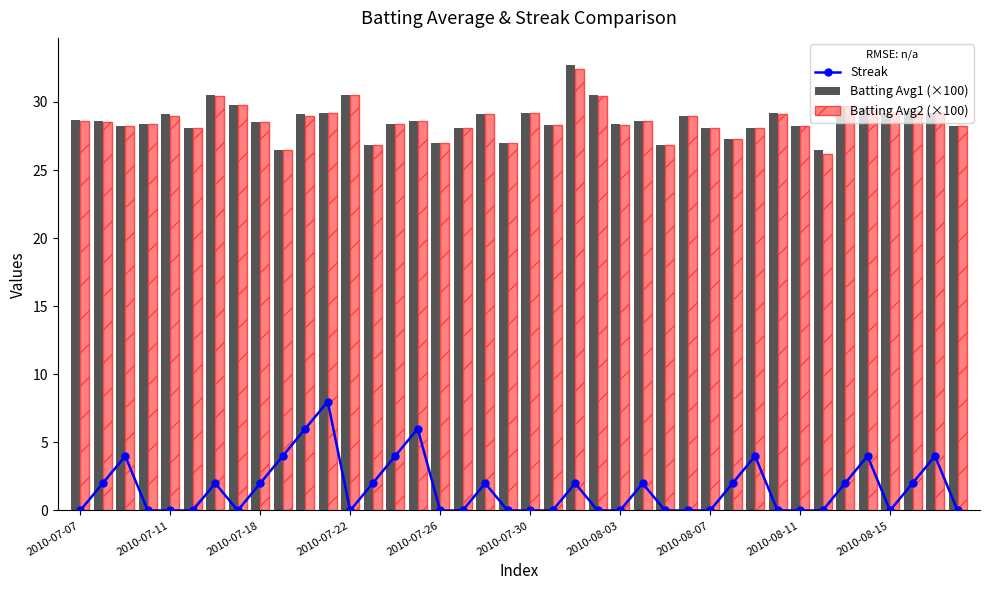

What is the sum of all Batting Avg1 (×100) values?

1146.2